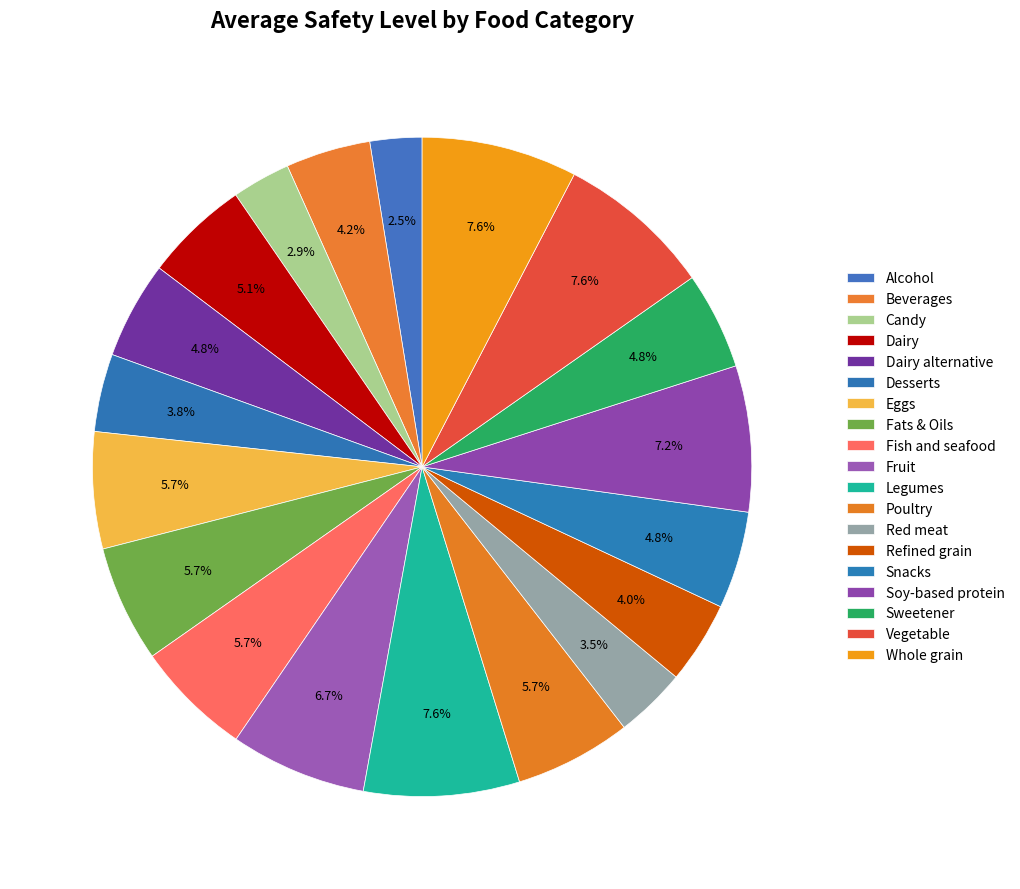

How many segments does this pie chart have?

19